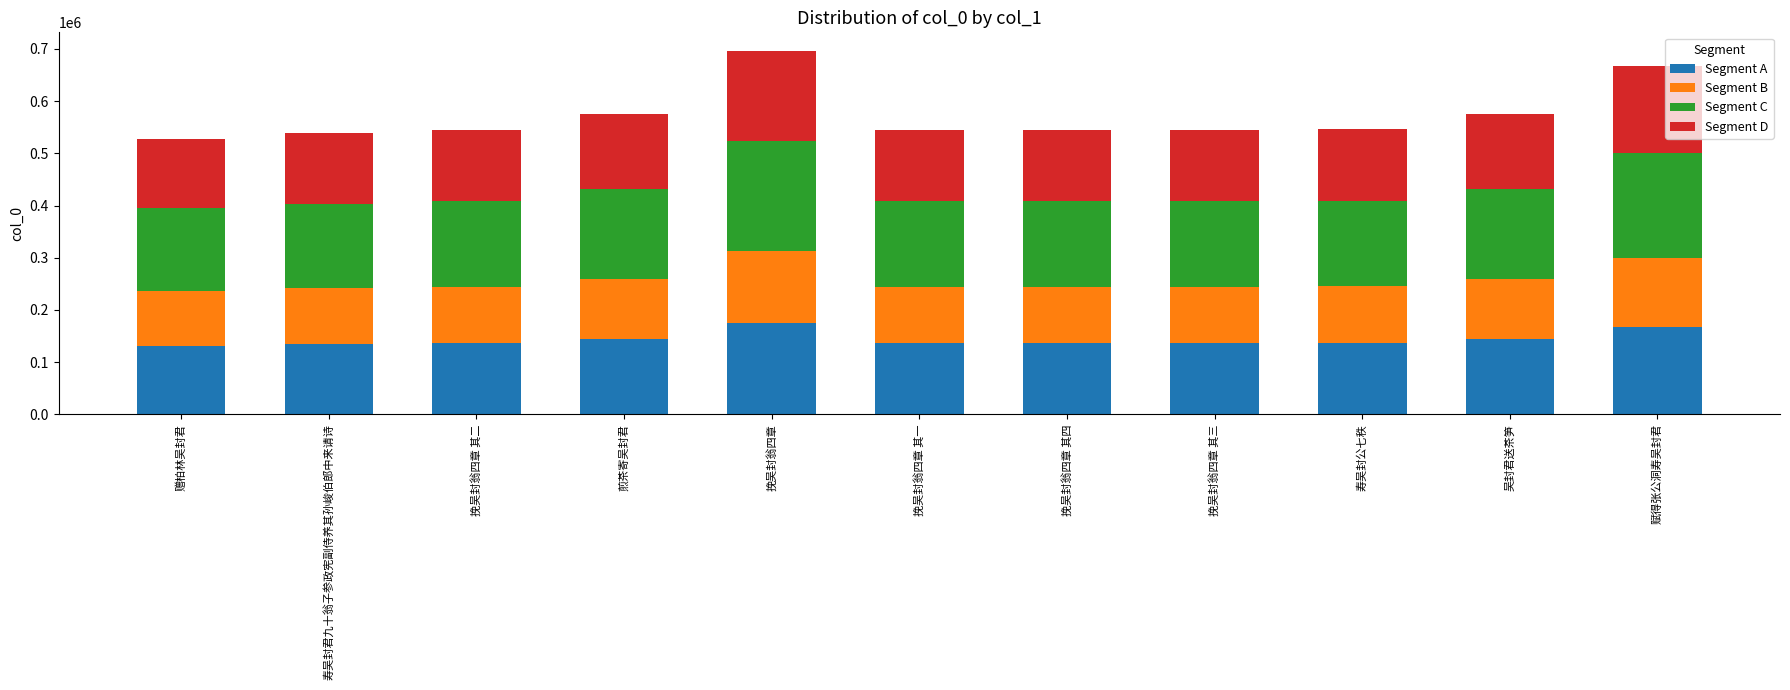

What is the average value of the Segment A series?

143198.6